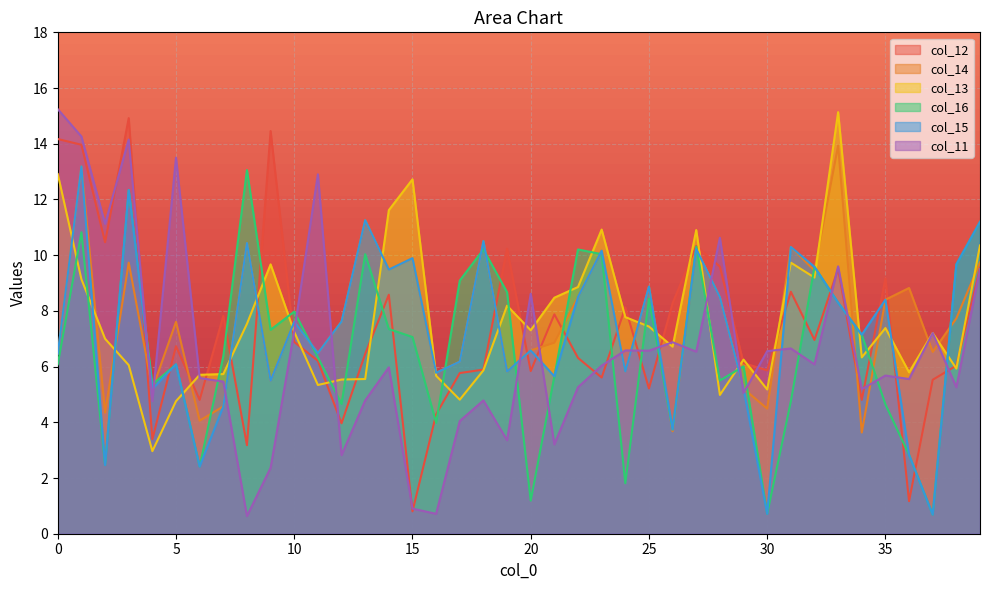

What is the total value across all series at 7?

34.5